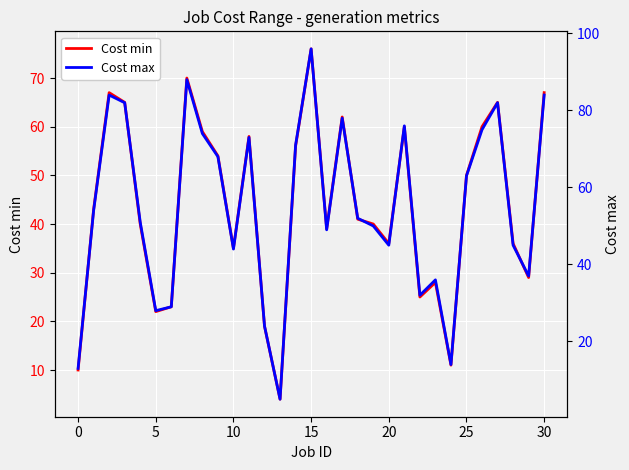

True or false: Cost min and Cost max intersect in this chart.

False